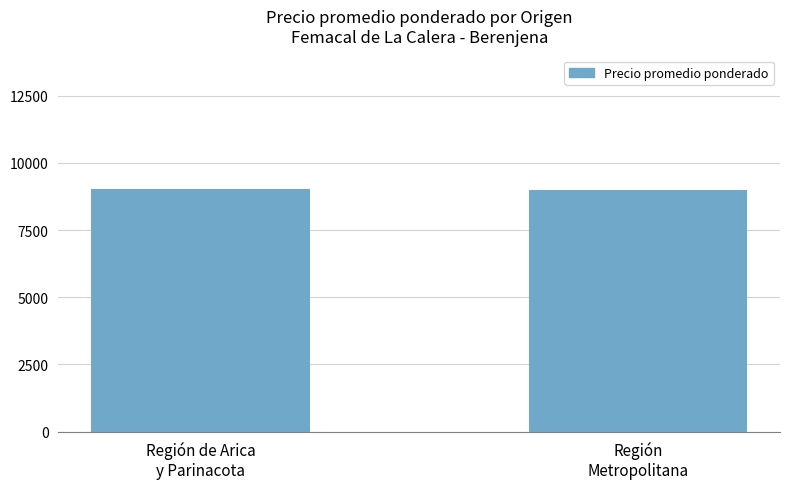

What is the approximate value at Región
Metropolitana?

9000